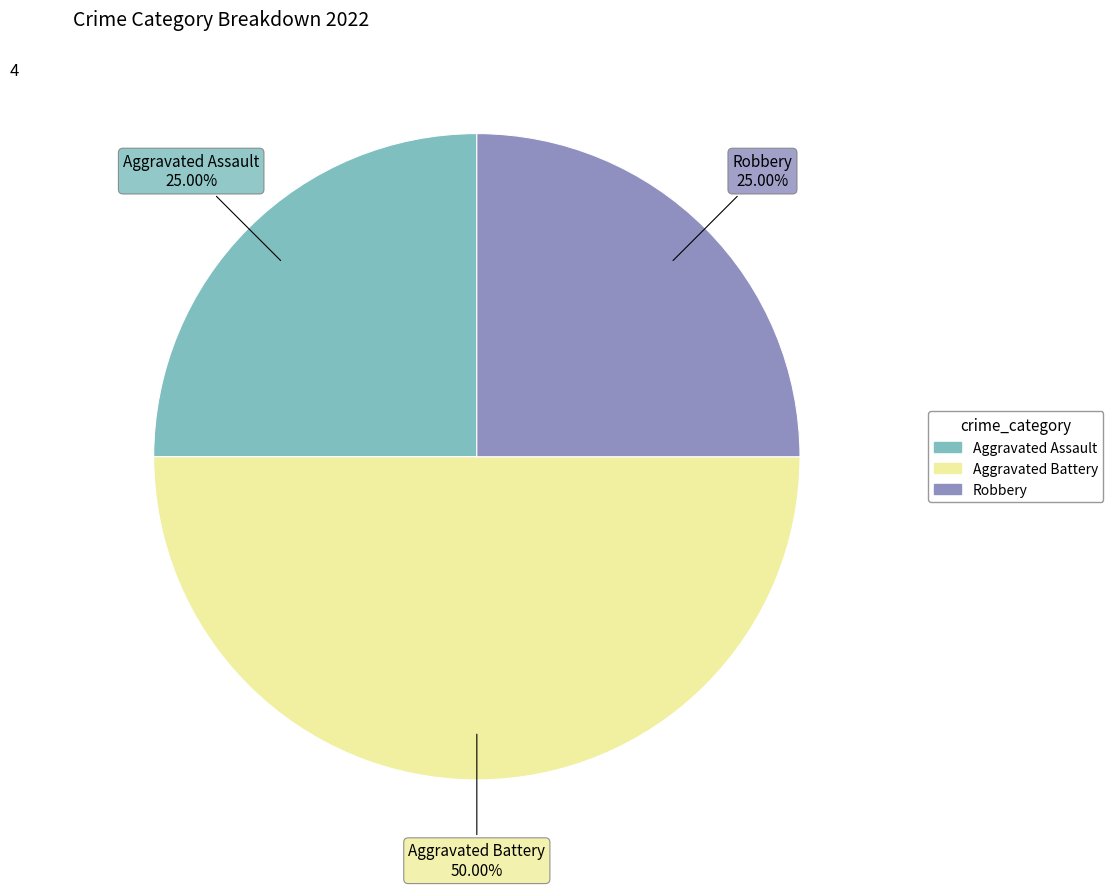

What portion of the pie excludes Aggravated Battery?

50.0%